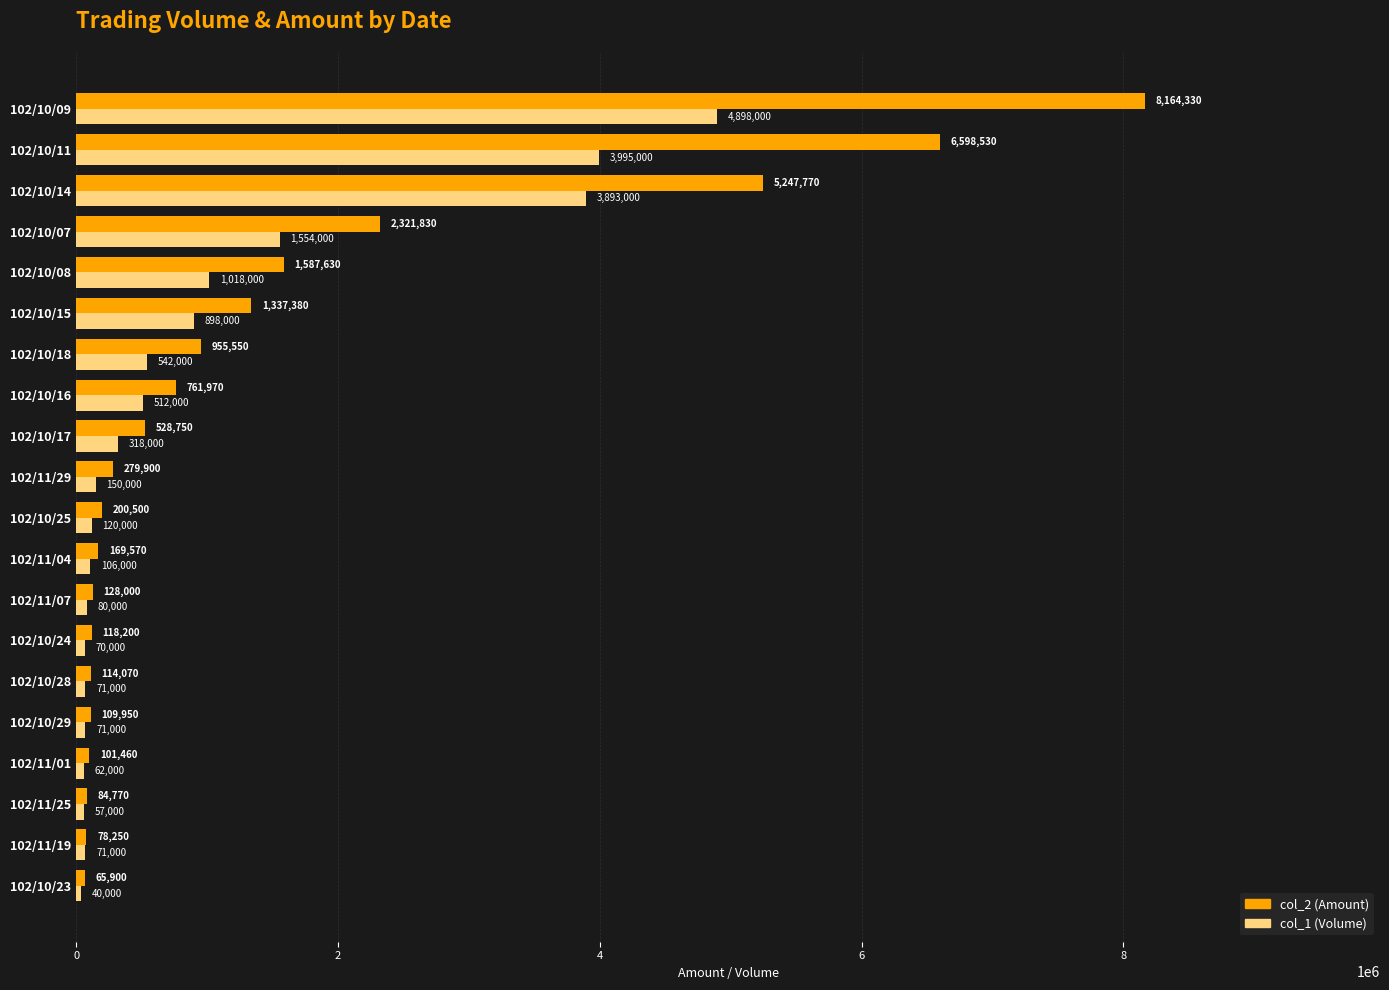

Rank the series by their maximum value, from highest to lowest.

col_2 (Amount), col_1 (Volume)